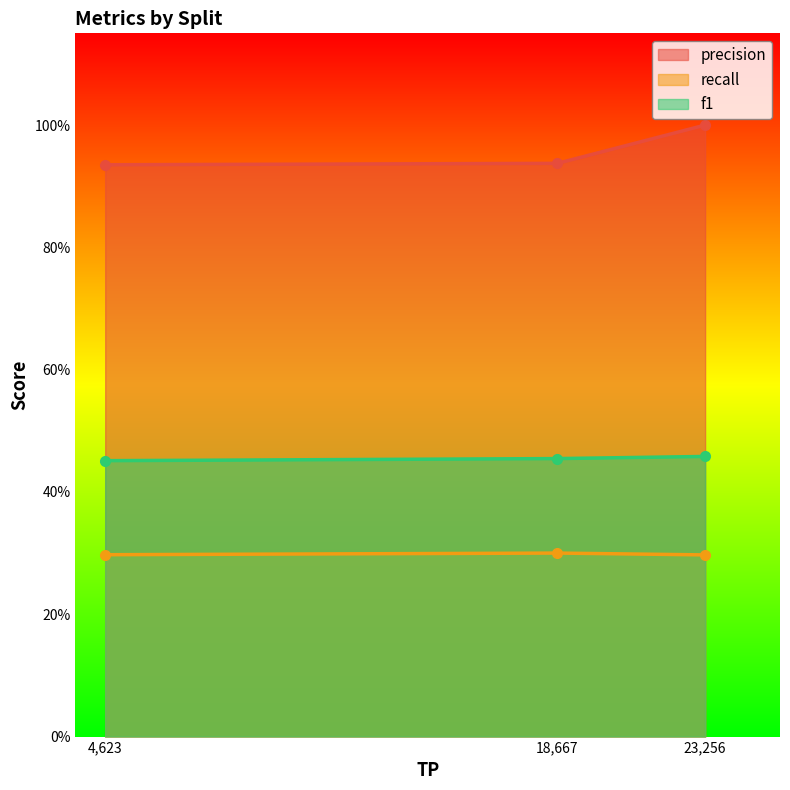

Rank the series by their average value, from lowest to highest.

recall, f1, precision